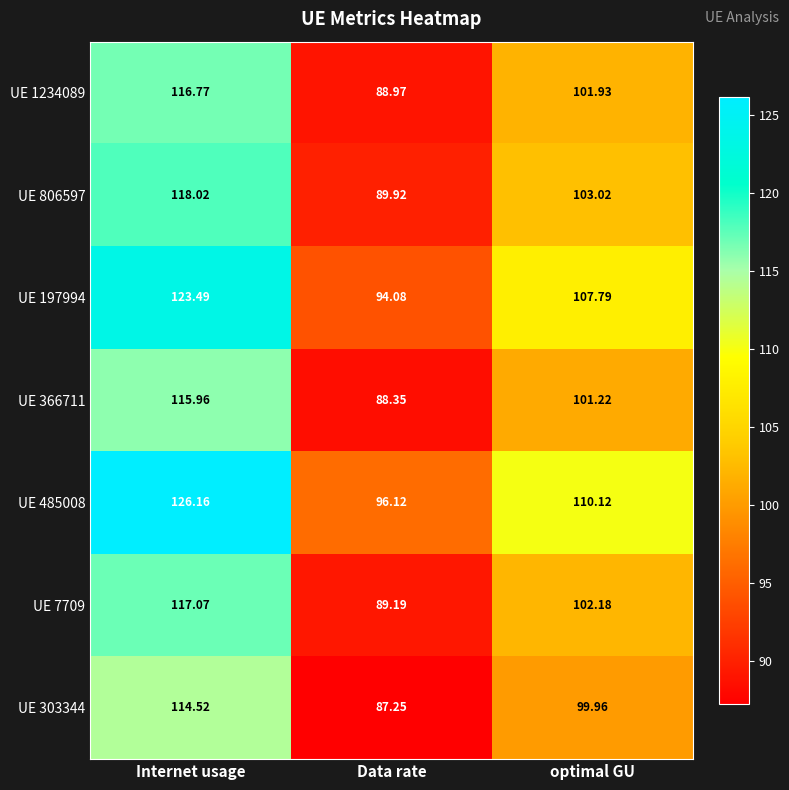

Which category has the highest value across all series?

Internet usage